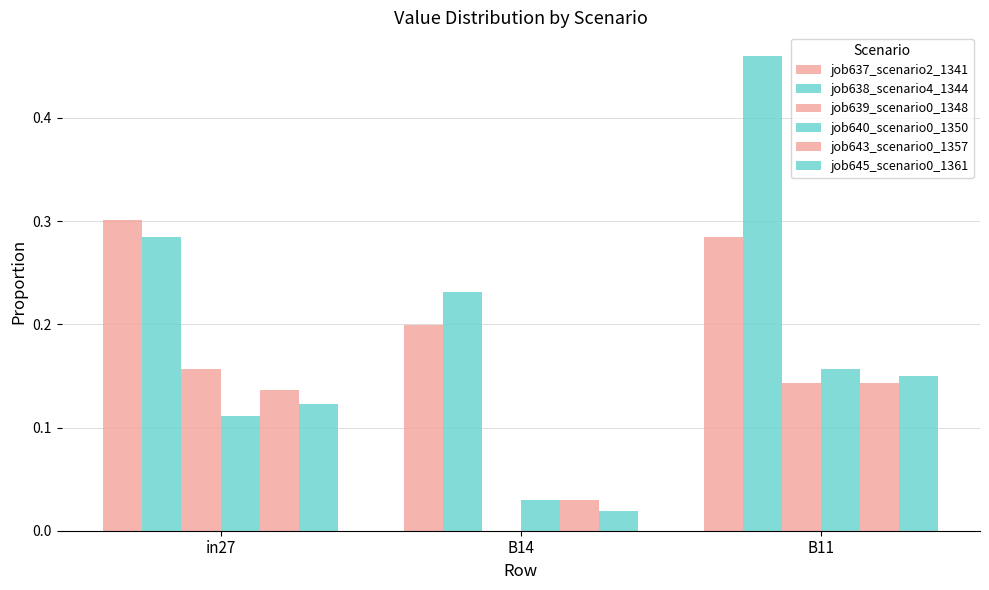

What position from the left is B11?

3